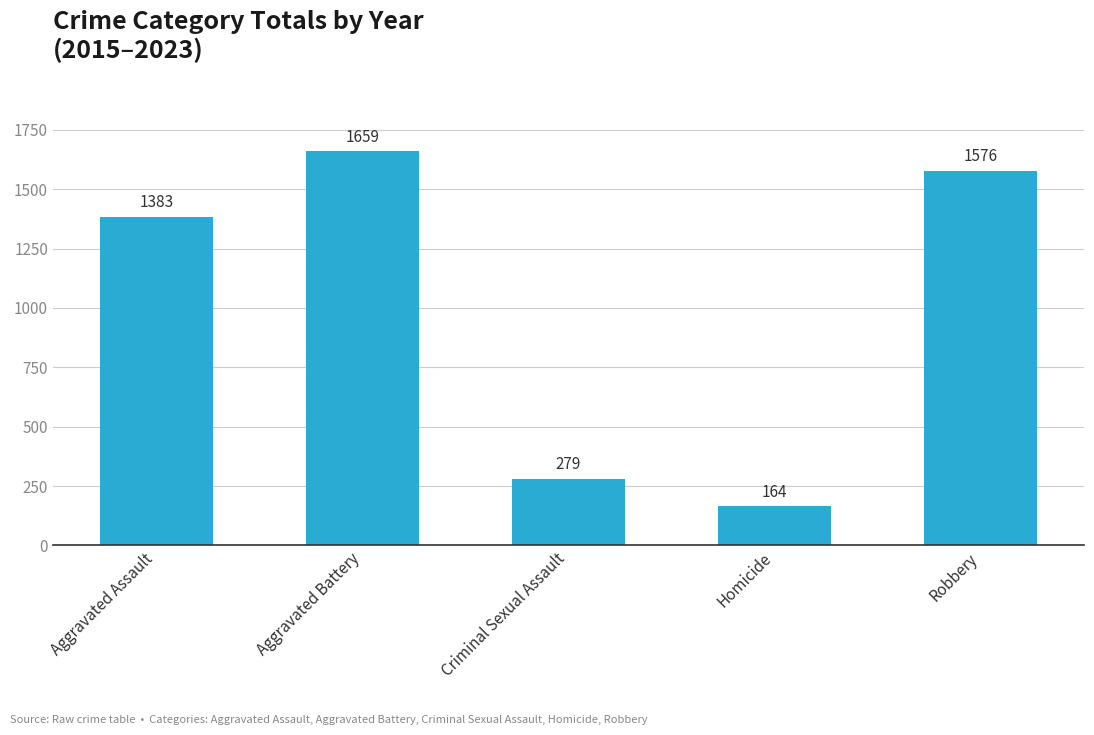

What is the value of the 3rd bar from the left?

279